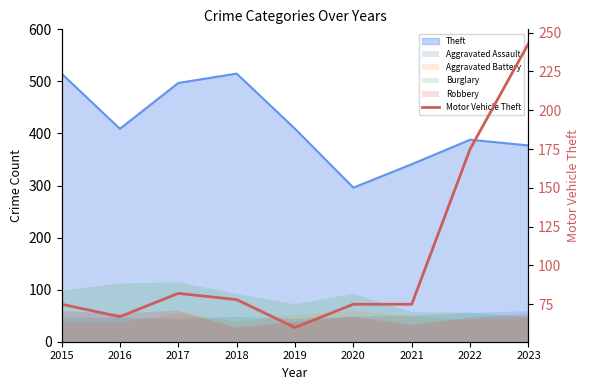

Reading left to right, extract all data points from this chart.

2015=75	2016=67	2017=82	2018=78	2019=60	2020=75	2021=75	2022=175	2023=243